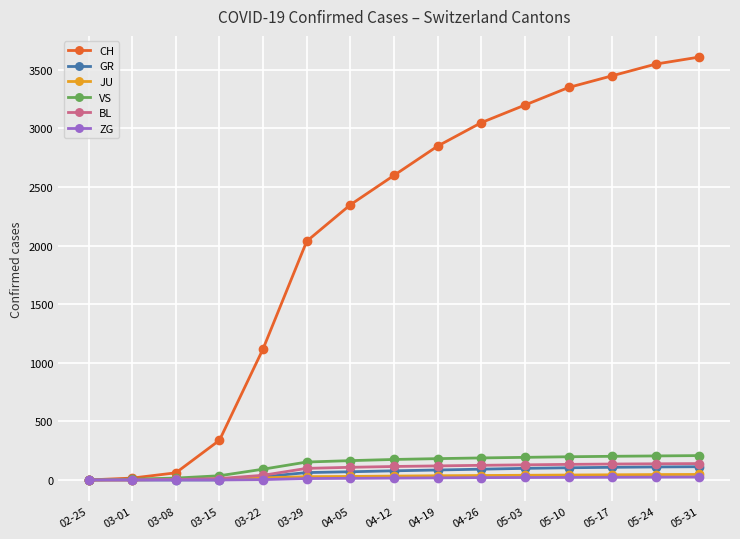

Is it true that ZG equals 0 at 03-01?

True